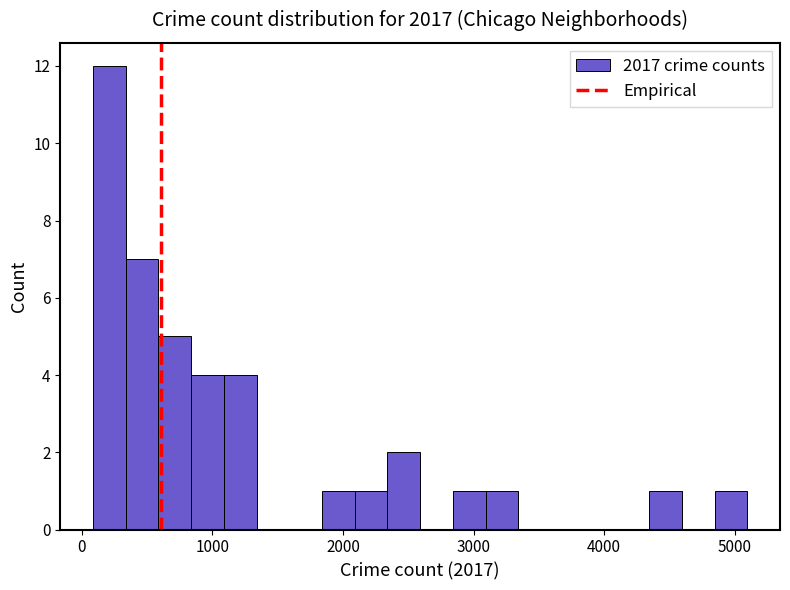

Around what value on the x-axis is the tallest bar? Give the approximate position of its centre, as read against the axis.

200